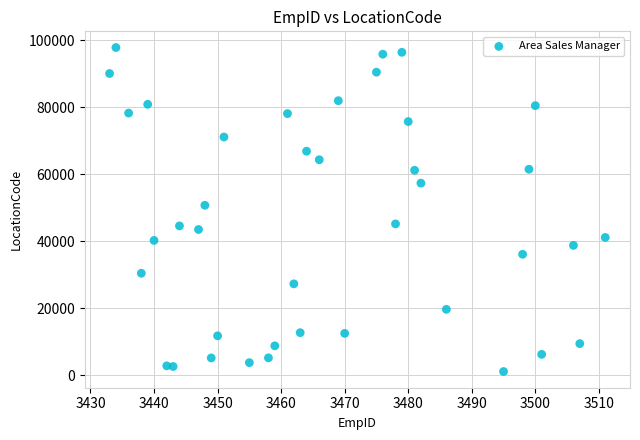

What is the range of Y values (max minus min)?

96641